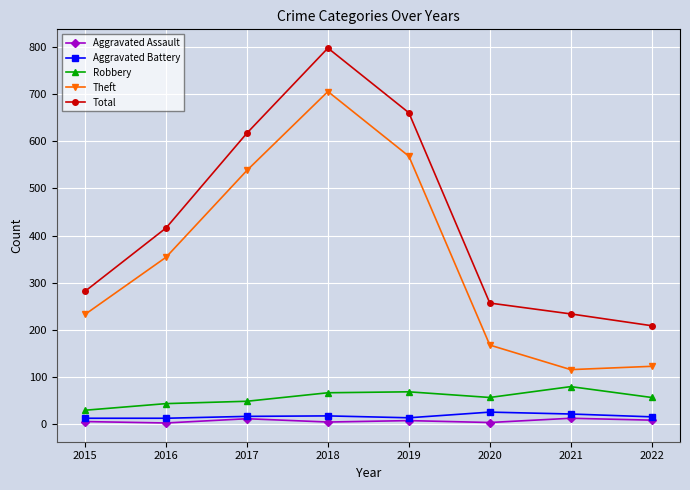

True or false: Aggravated Battery has a value of 13 at 2015.

True